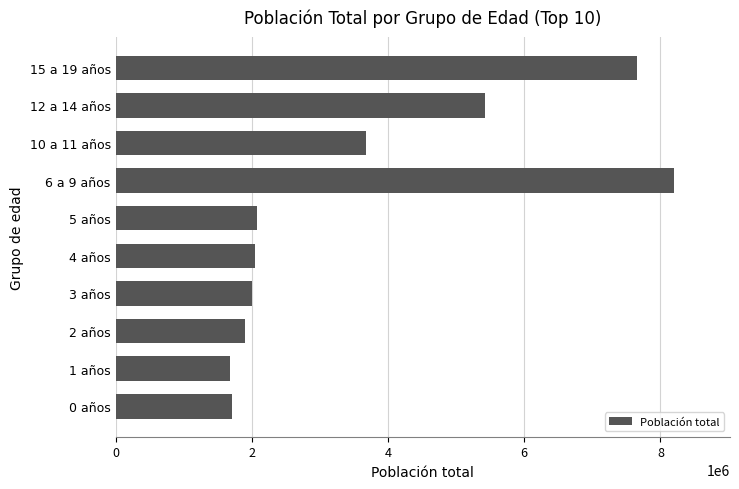

Approximately how many times larger is the value at 2 años compared to 5 años?

0.9